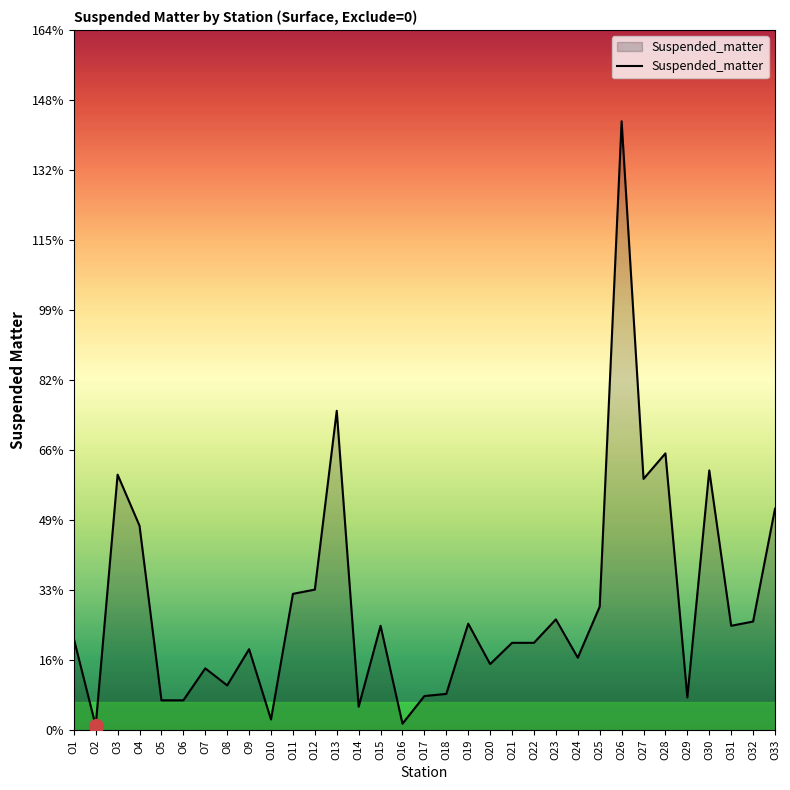

Which category has the highest value across all series?

O26